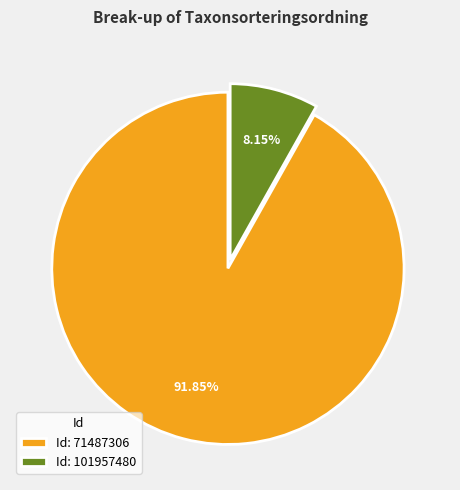

What is the majority slice?

Id: 71487306